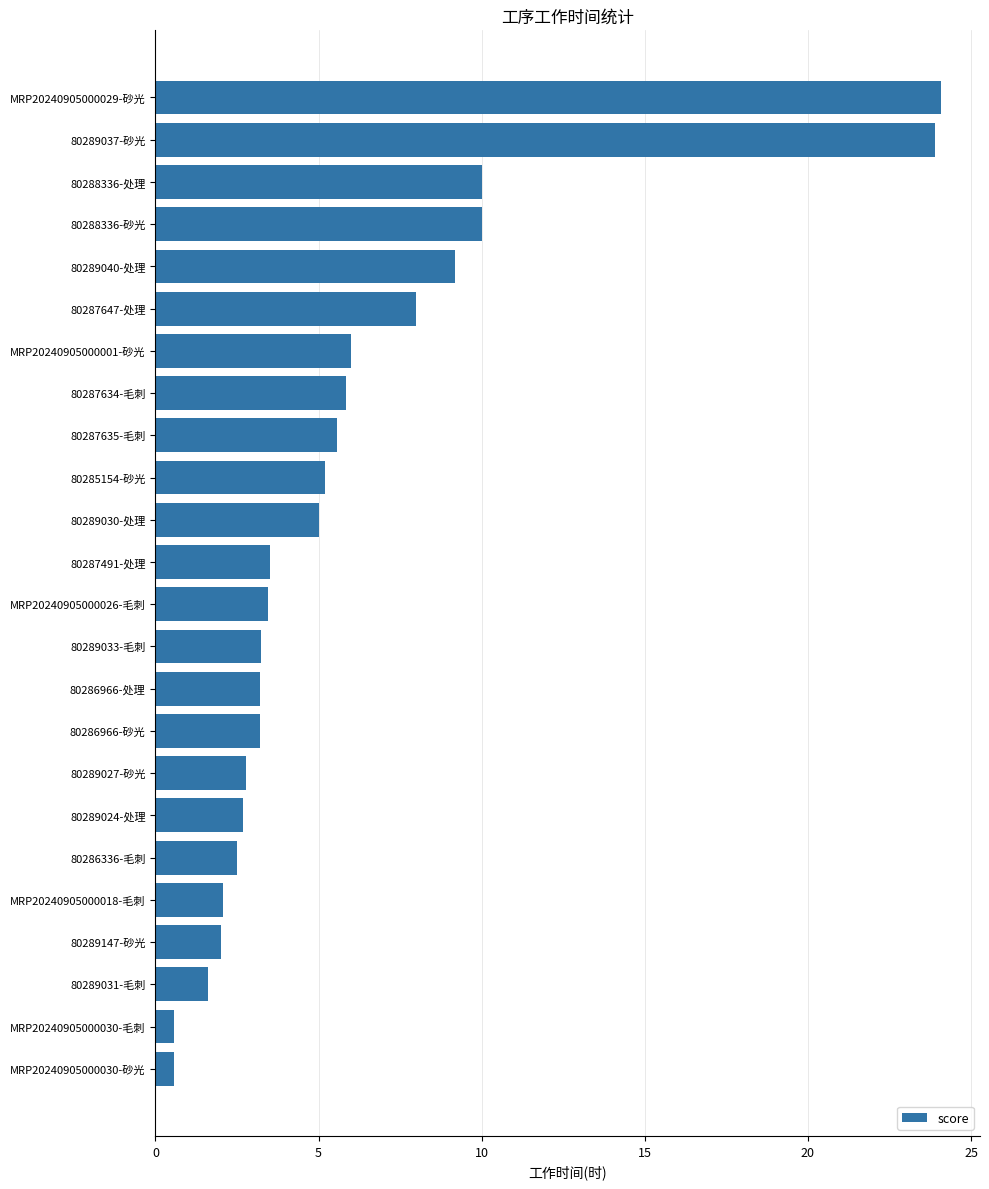

What is the sum of the values at 80285154-砂光 and 80289031-毛刺?

6.8